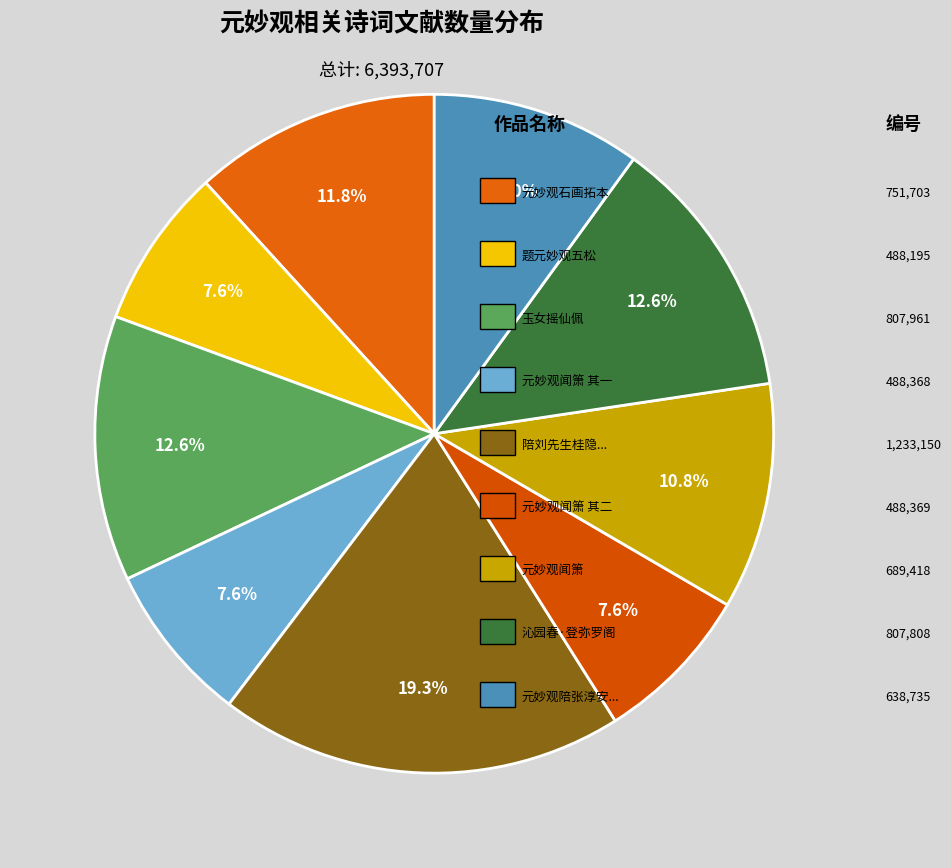

Does any single category account for the majority?

No